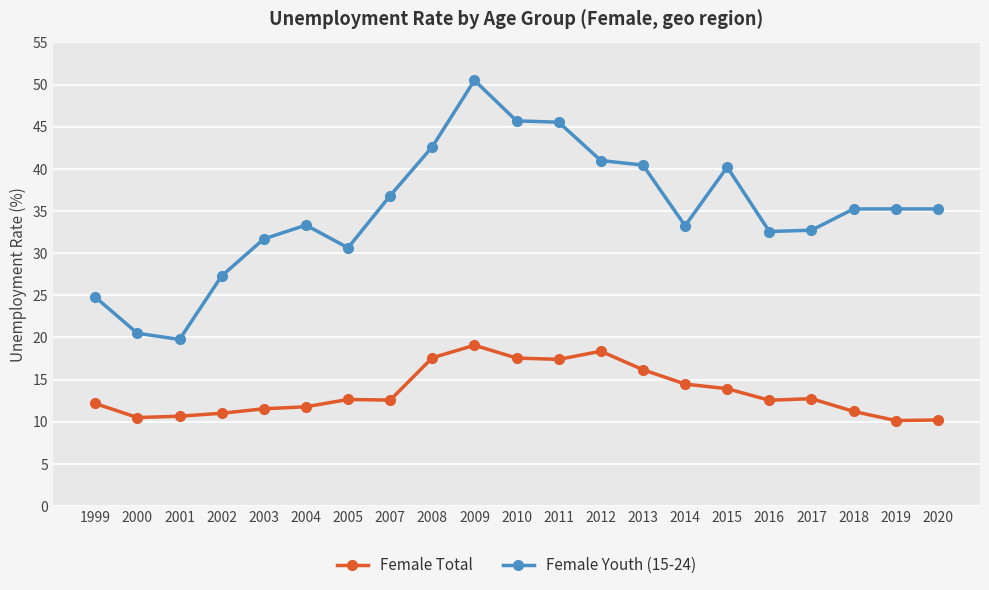

True or false: Female Total and Female Youth (15-24) cross at least once.

False